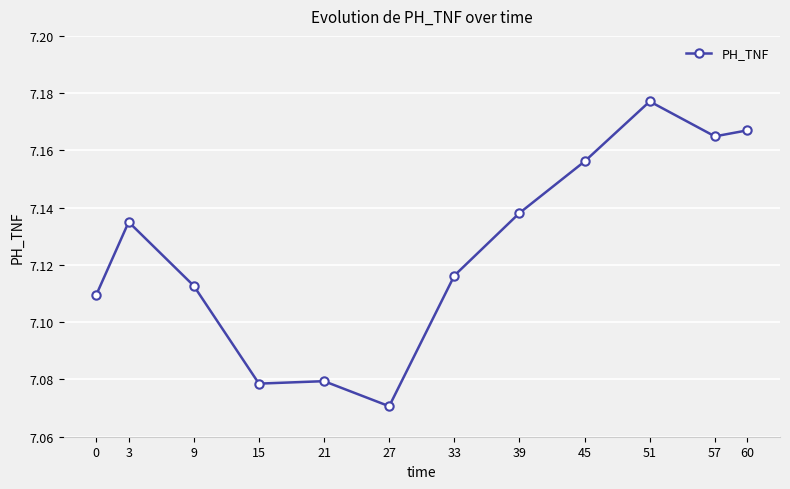

Is this an area chart (filled region under the line)?

No